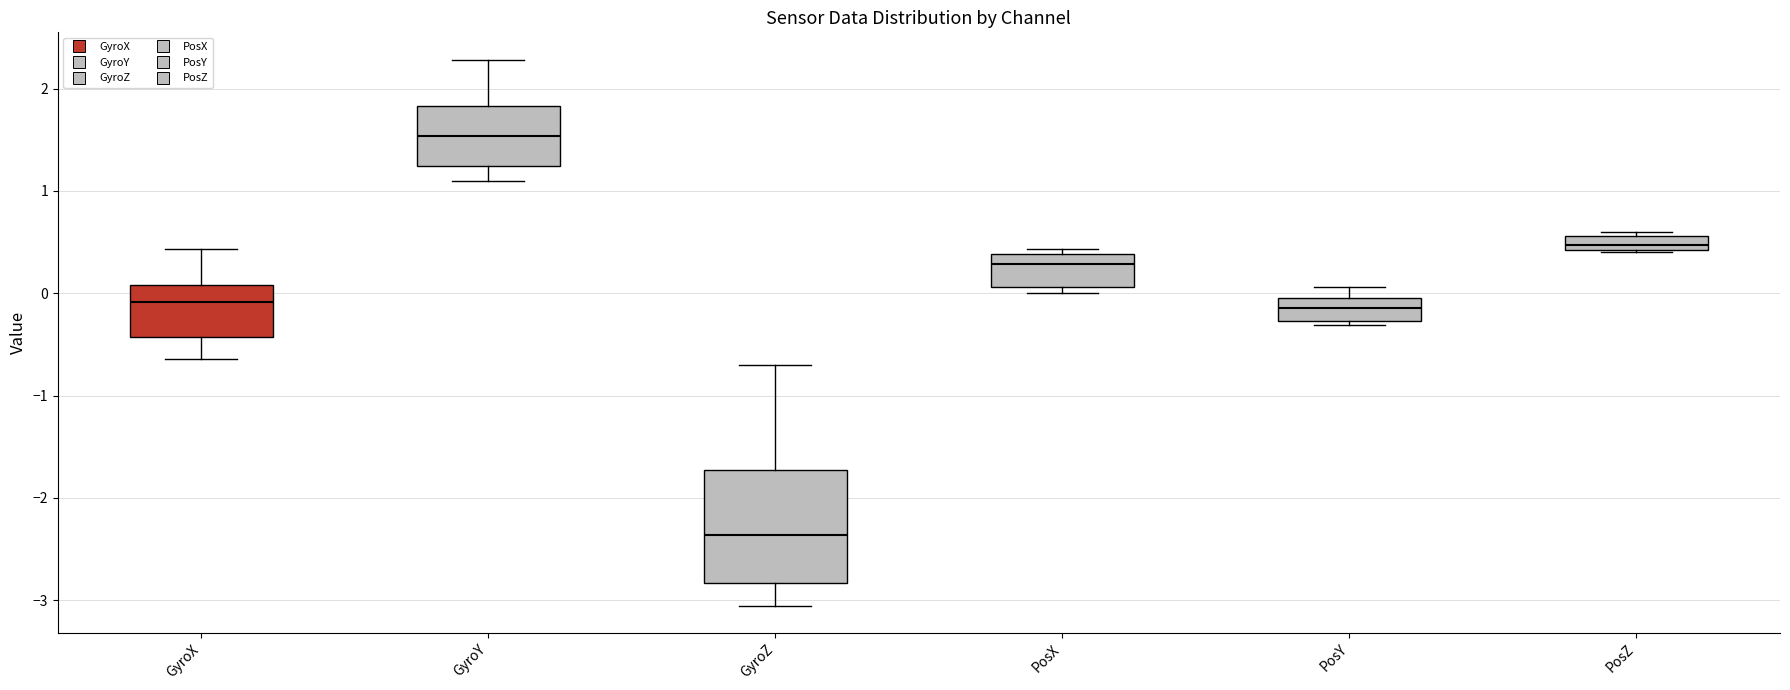

Where is the lower edge of the box for PosZ on the y-axis? The values are not printed on the chart, so give them approximately, as read against the axis.

0.4